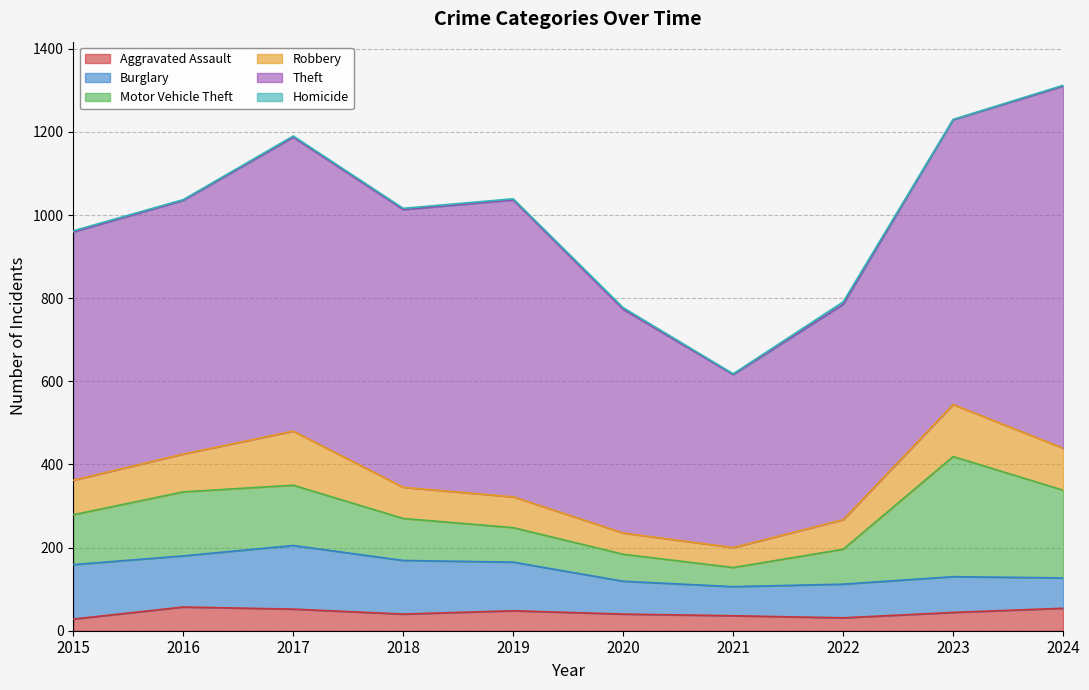

Which series changed the most between 2015 and 2017?

Theft